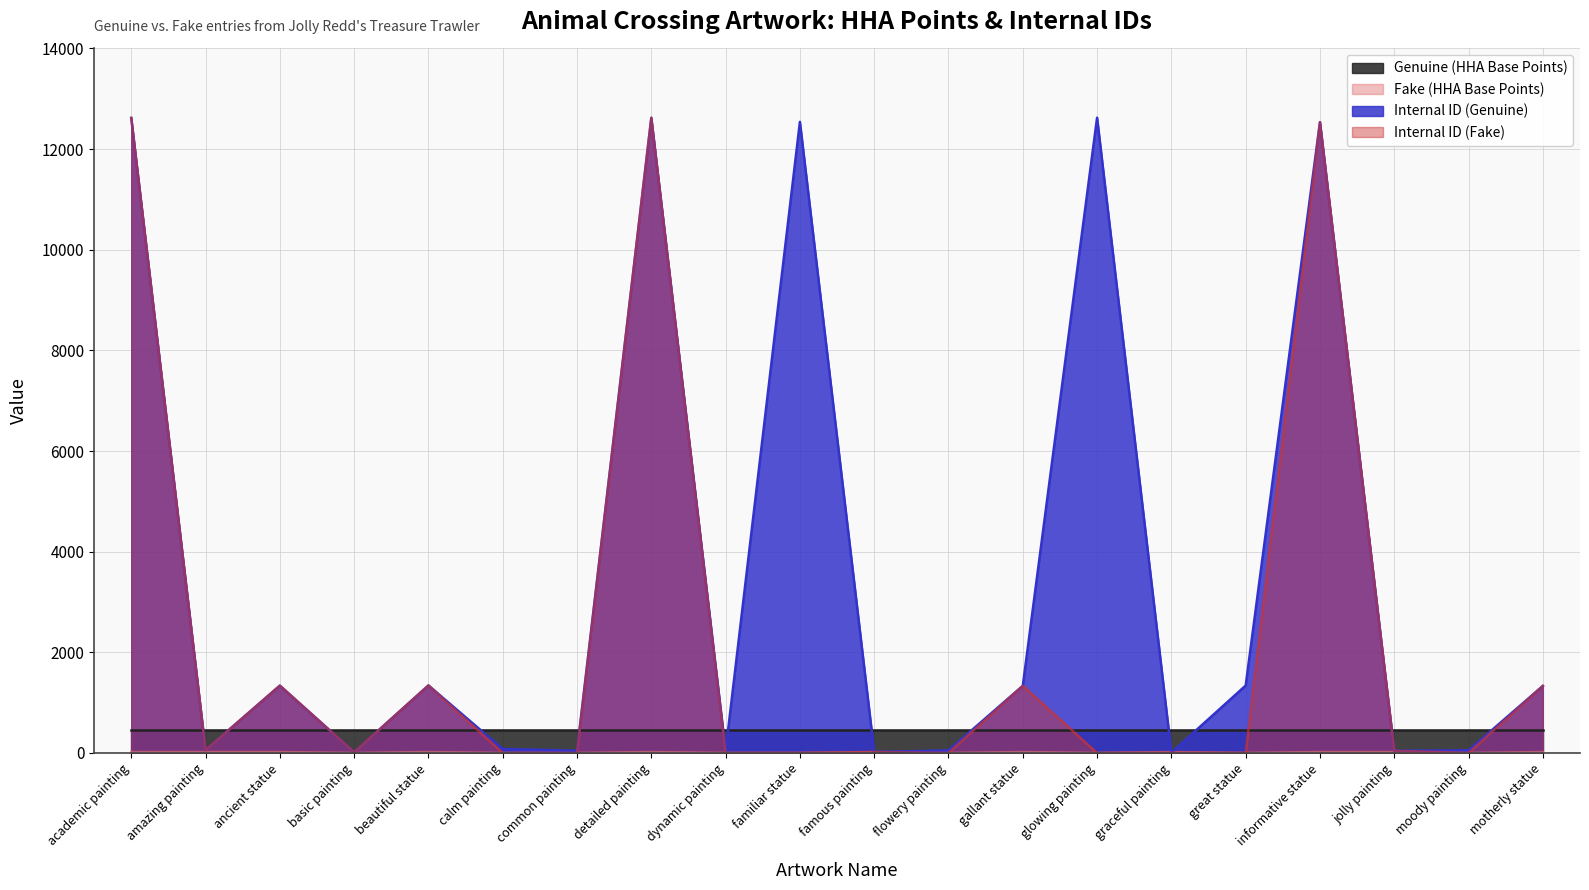

How many categories are shown in the chart?

20